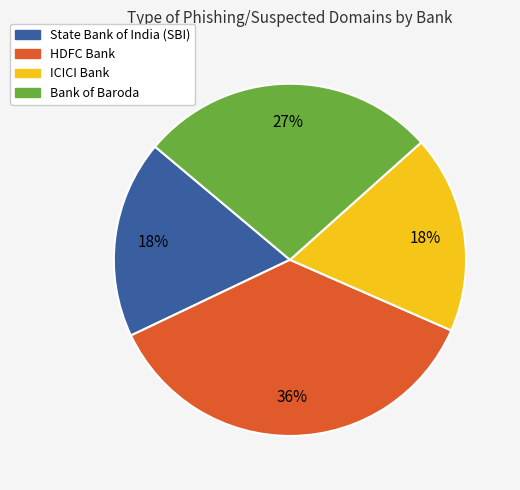

Which slice is the largest?

HDFC Bank